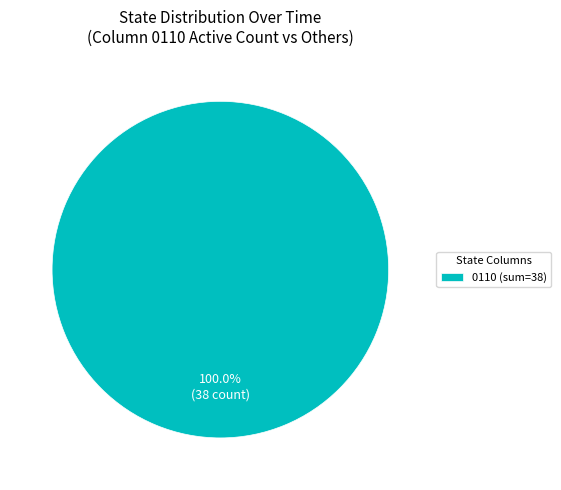

What is the majority slice?

0110 (sum=38)